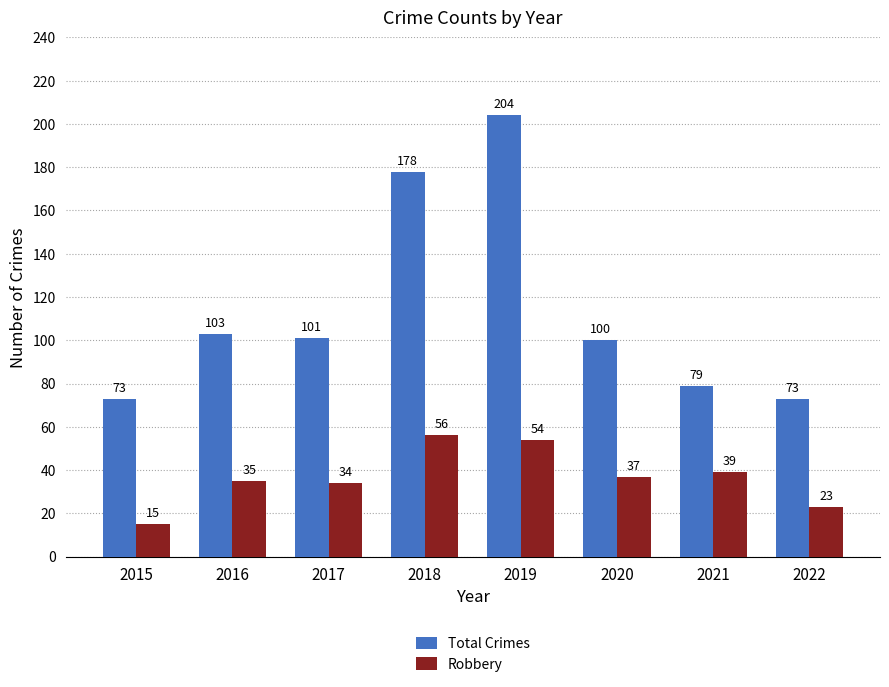

What is the maximum value for Total Crimes?

204